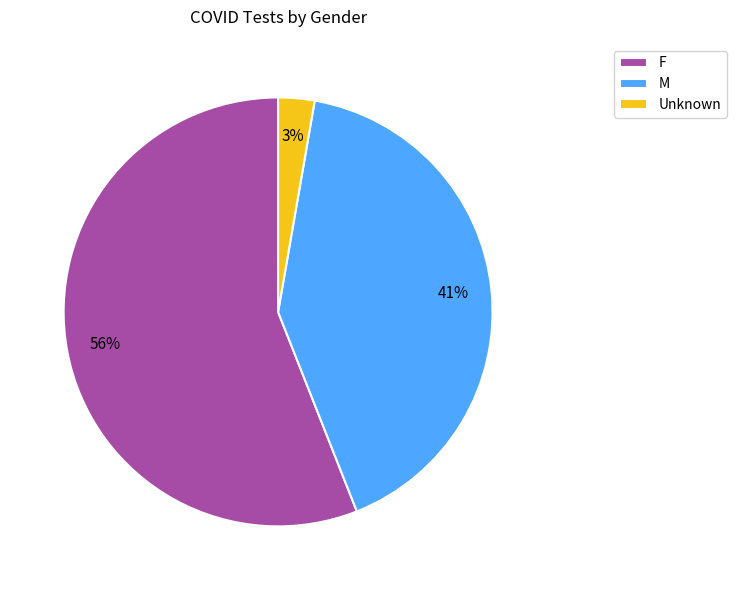

To the nearest percent, what percentage of the pie is F?

56%